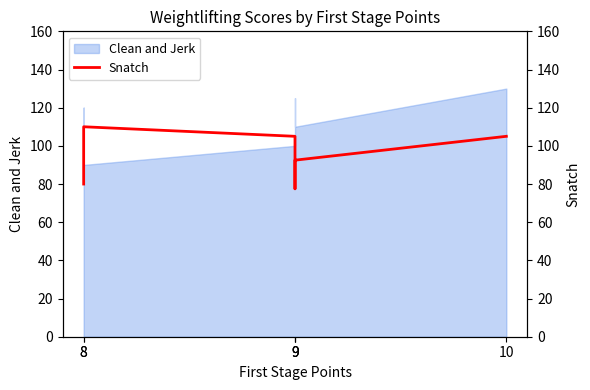

What is the approximate value at 9?

92.5